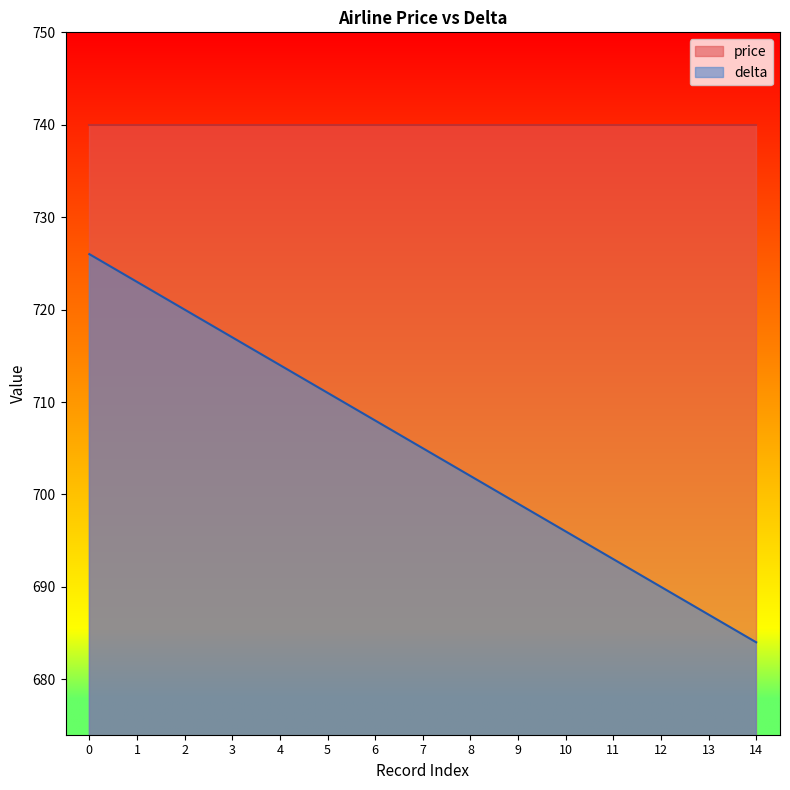

True or false: there are more than 2 points higher than both neighbors.

False